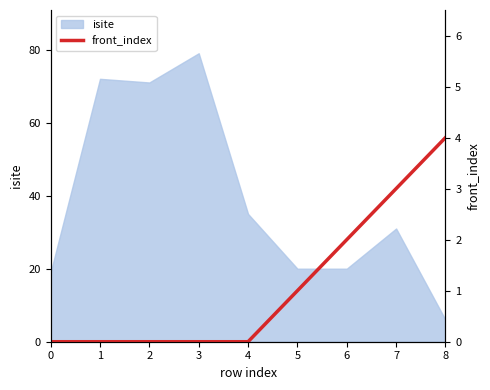

Does the chart have visible grid lines?

No